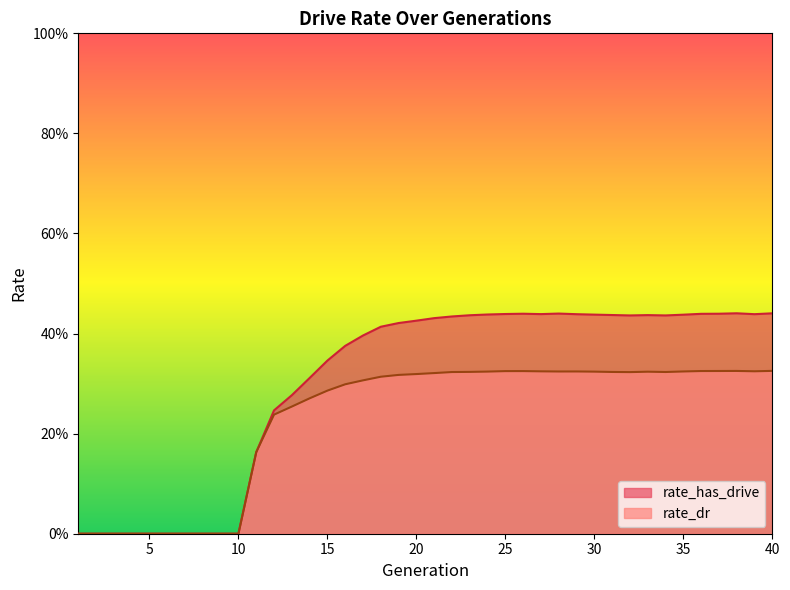

True or false: rate_dr has a value of 0.3 at 25.

True